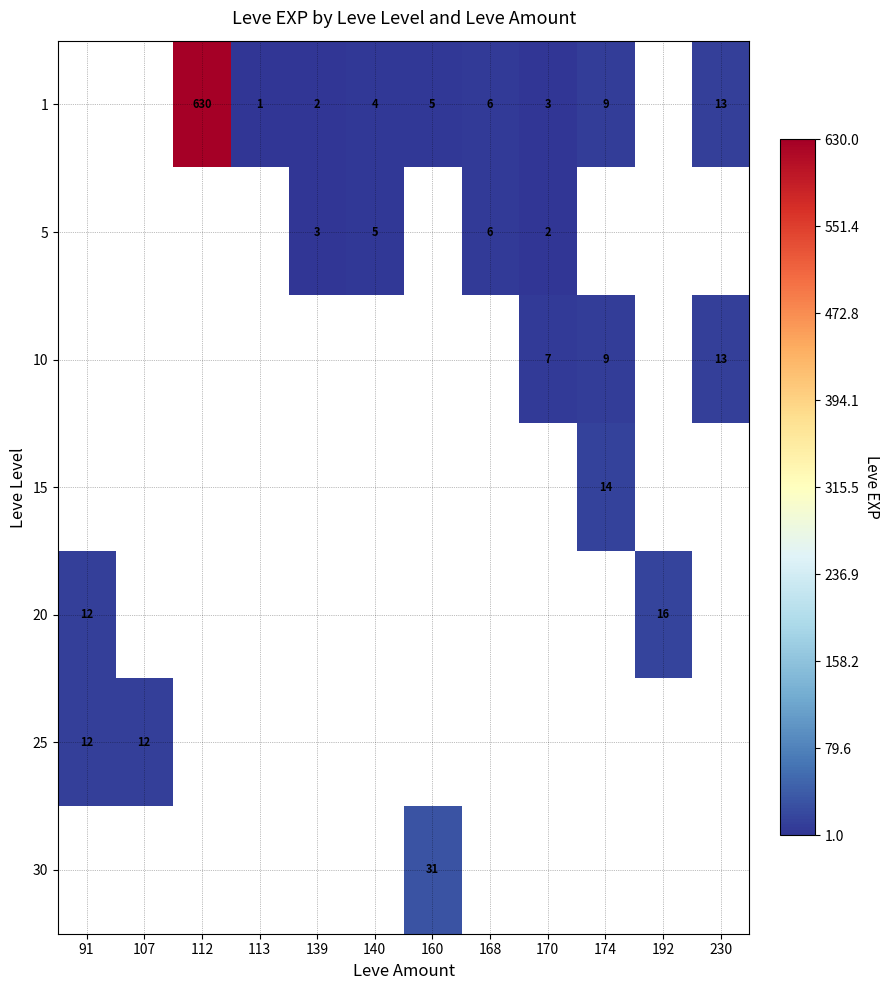

Is it true that 1 equals 1.0 at 113?

True